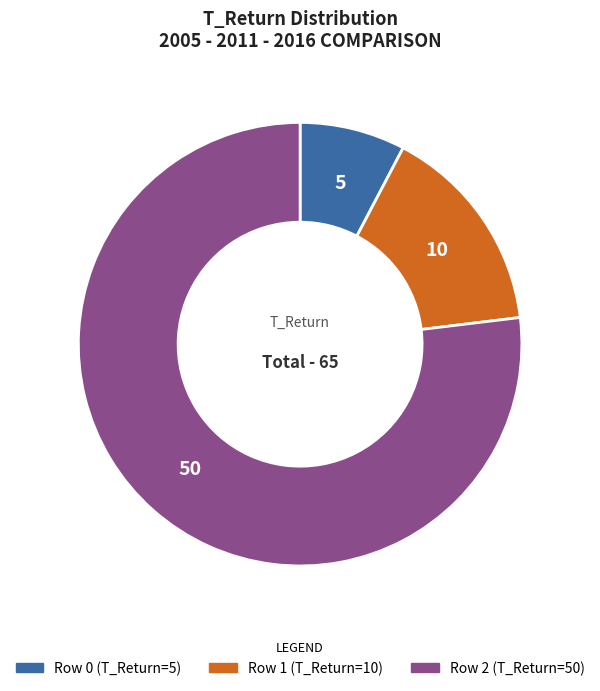

Rank the categories by value from lowest to highest.

Row 0 (T_Return=5), Row 1 (T_Return=10), Row 2 (T_Return=50)